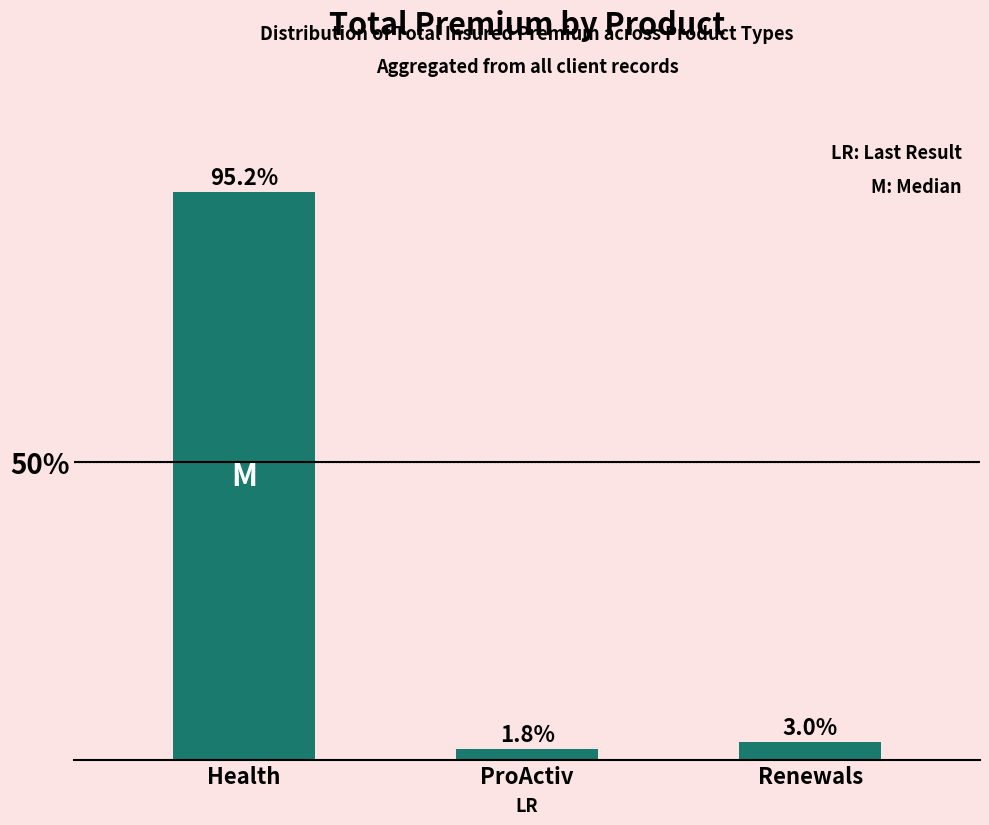

What is the change in value from Health to Renewals?

-92.2